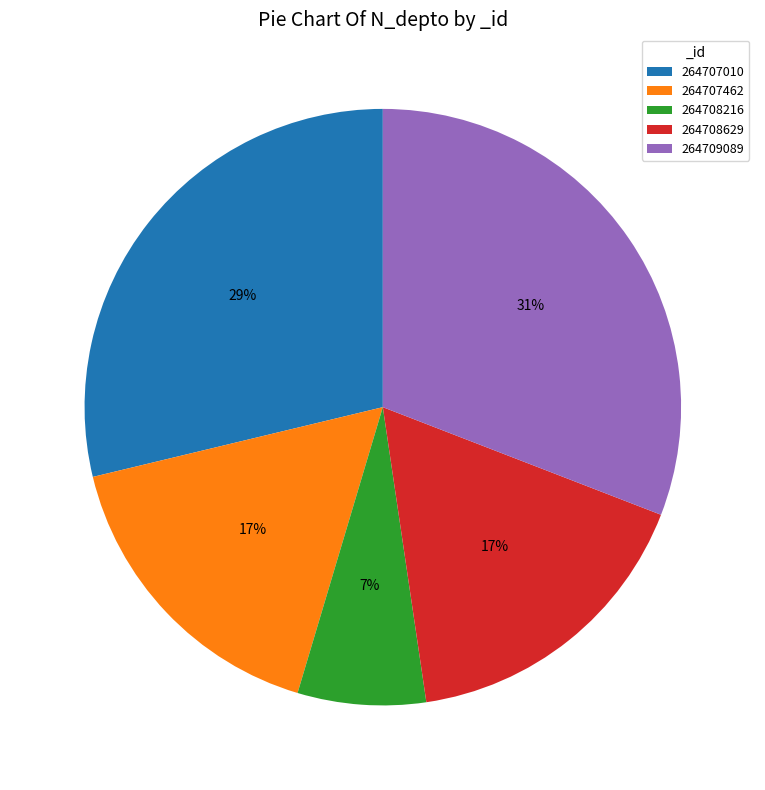

True or false: 264708216 accounts for 1% of the total.

False